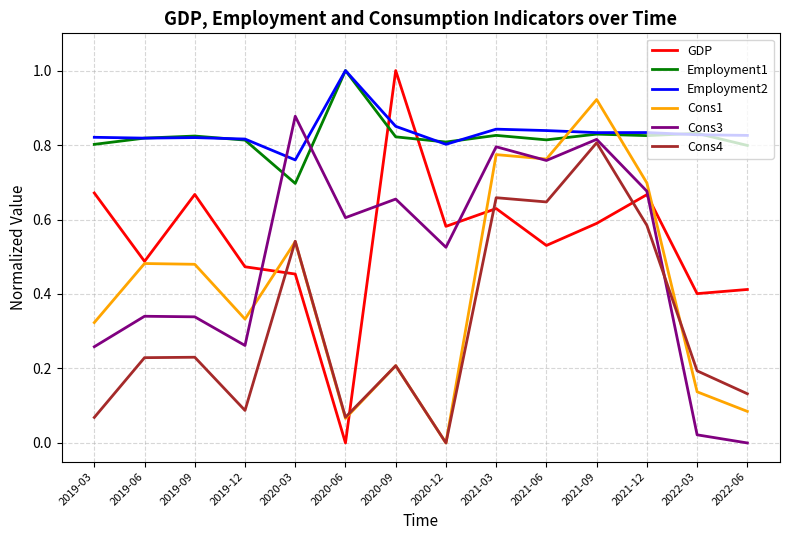

Between 2021-03 and 2022-06, which series saw the biggest shift?

Cons3